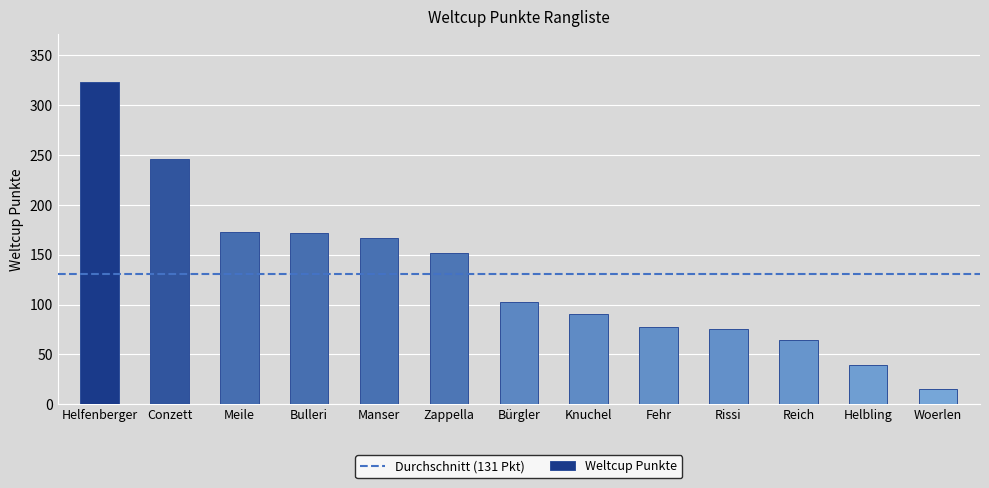

How many categories are shown in the chart?

13